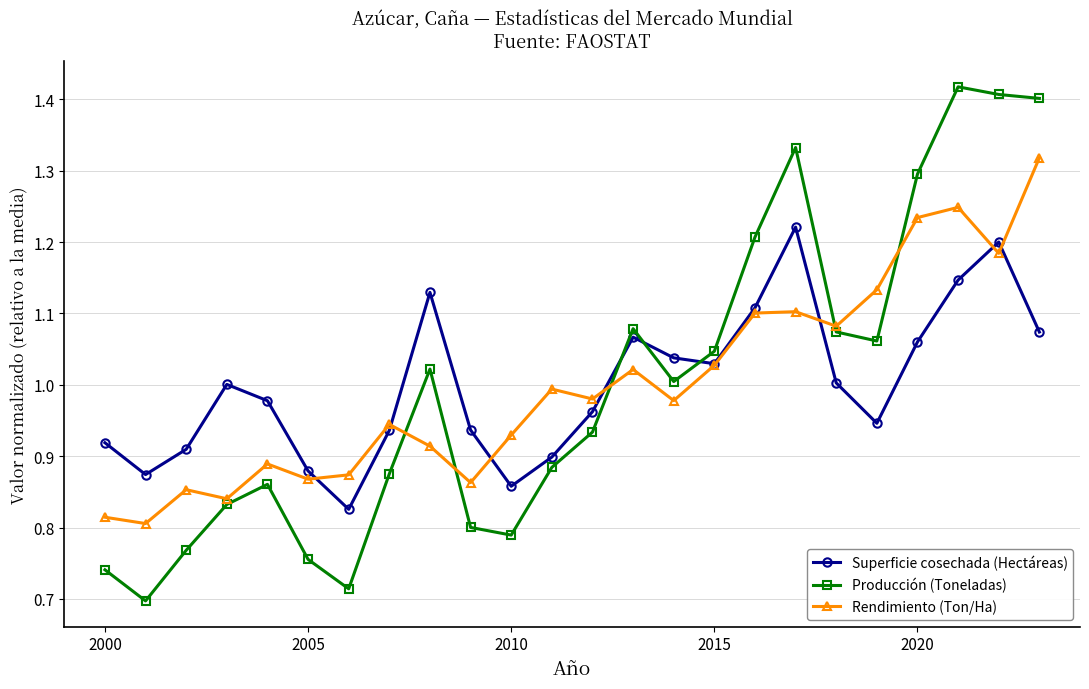

List the series in order of their peak value, highest first.

Producción (Toneladas), Rendimiento (Ton/Ha), Superficie cosechada (Hectáreas)